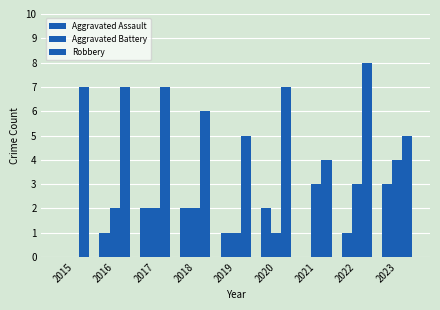

What is the difference between the highest and lowest values at 2021?

4